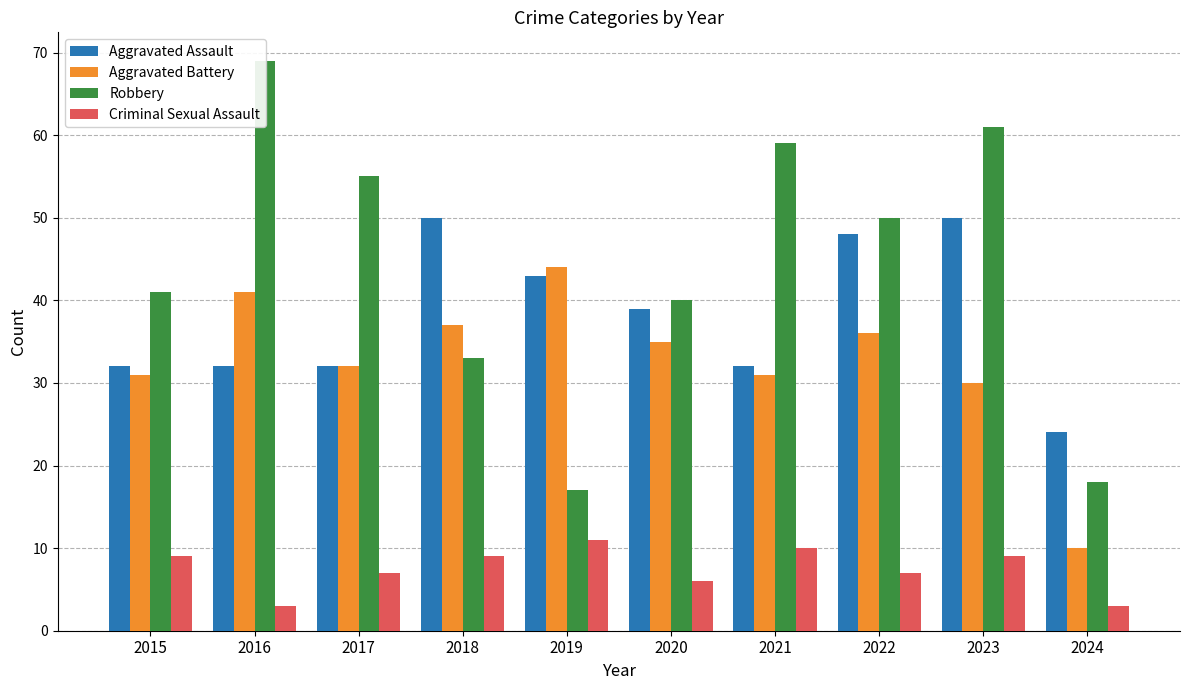

Read the Criminal Sexual Assault value at 2015.

9